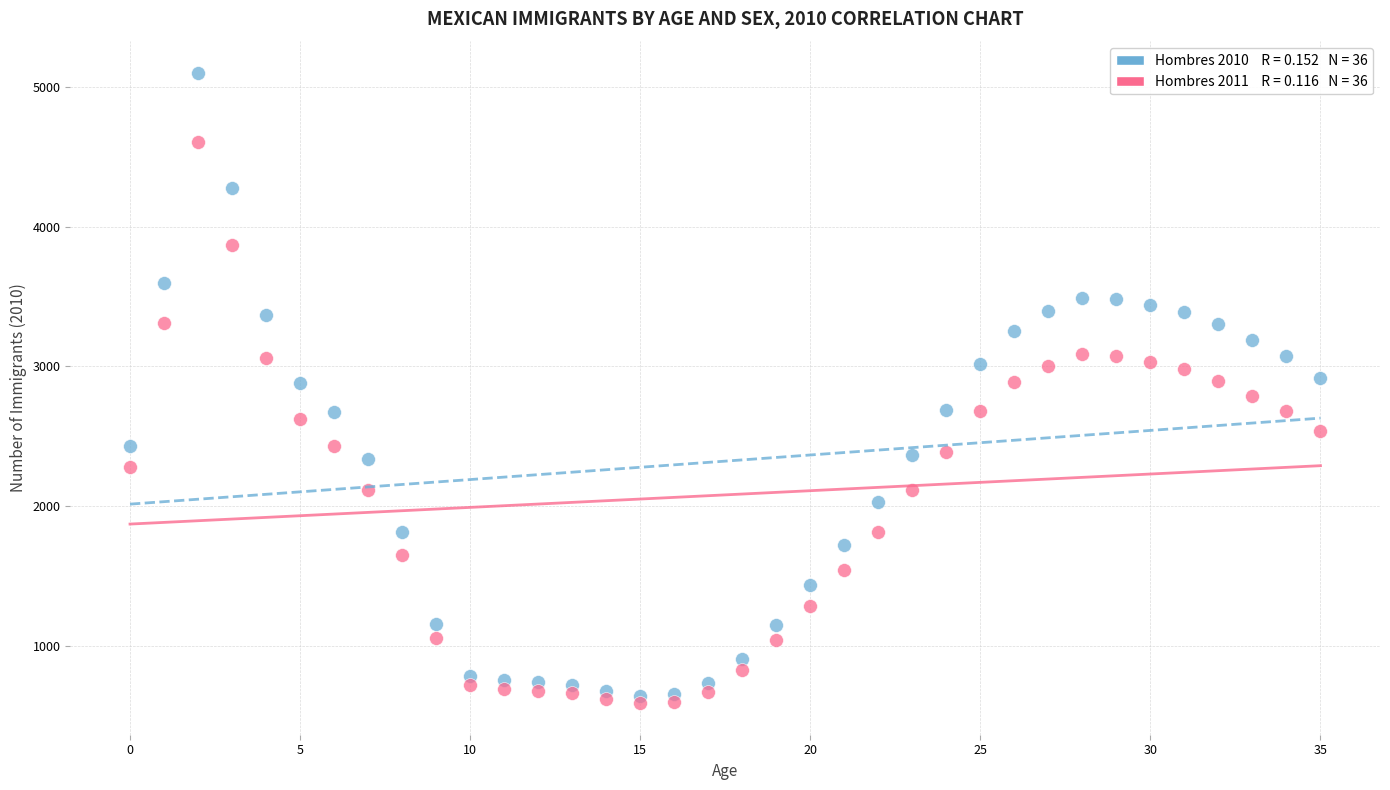

Across all data points, what is the range of Y values (max minus min)?

4509.2